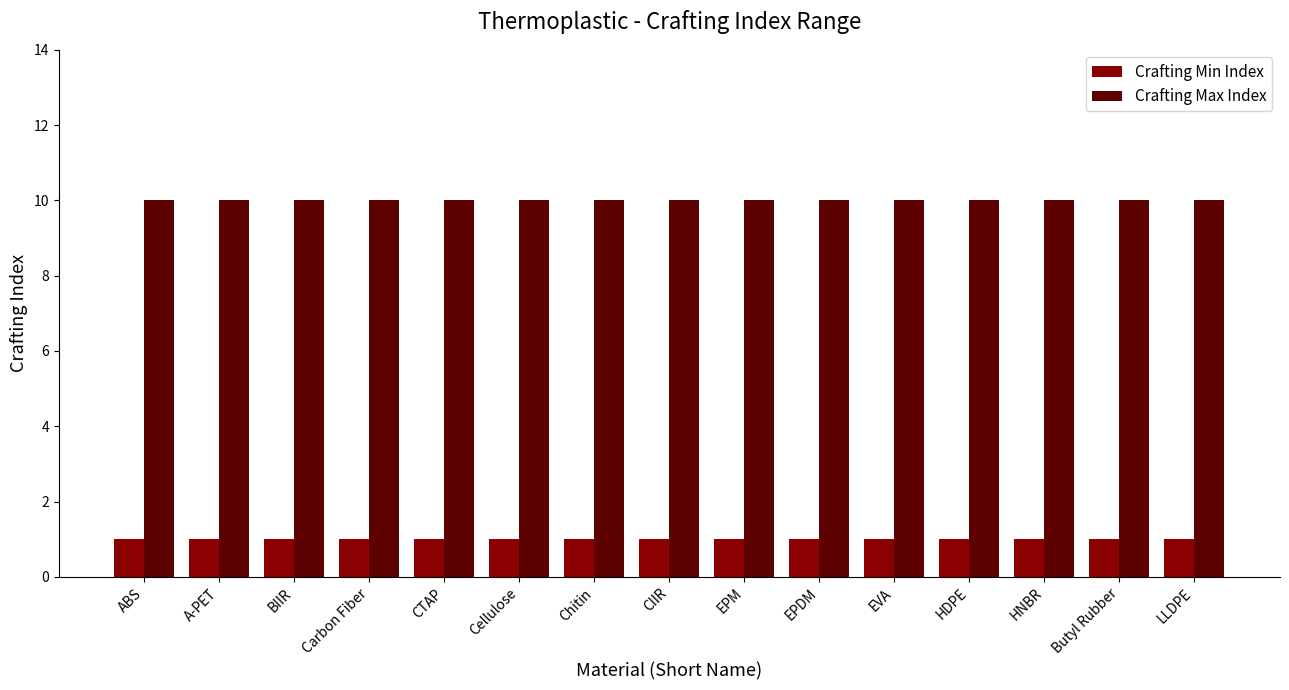

What is the average value of the Crafting Max Index series?

10